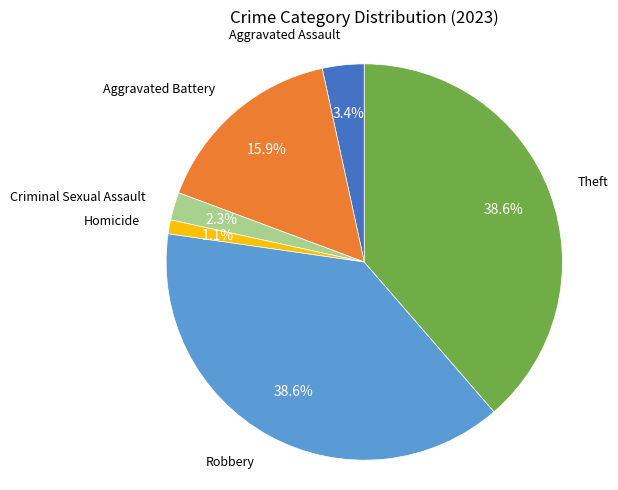

Is there any slice that represents more than half of the pie?

No